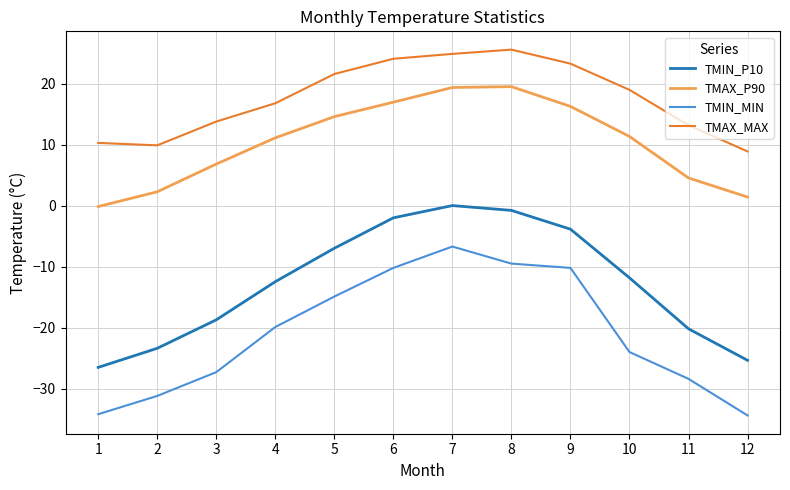

Which series has the largest total across all categories?

TMAX_MAX